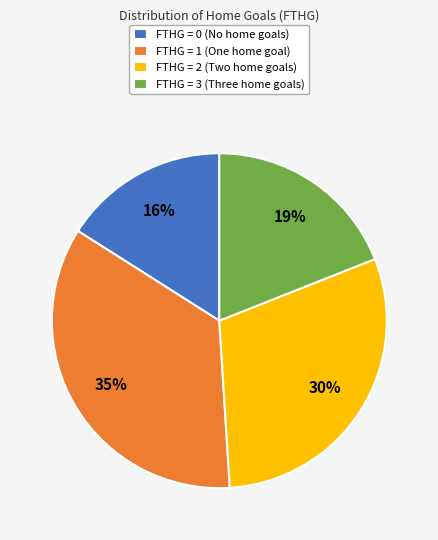

What is the smallest slice in the pie chart?

FTHG = 0 (No home goals)